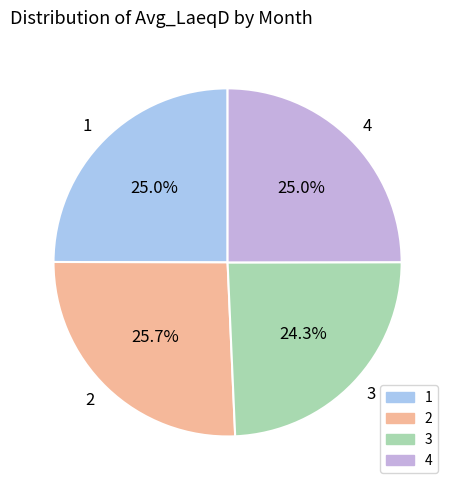

To the nearest percent, what is the combined percentage of 1 and 3?

49%